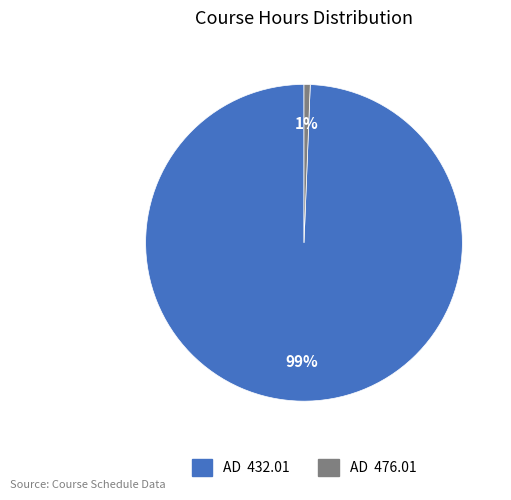

True or false: AD 476.01 accounts for 1% of the total.

True